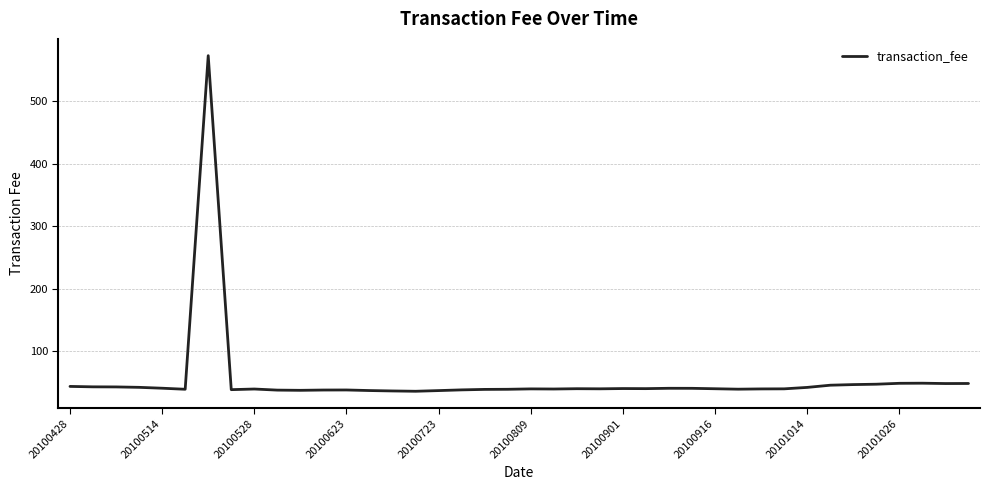

True or false: the data has more than 0 interior local peaks.

True